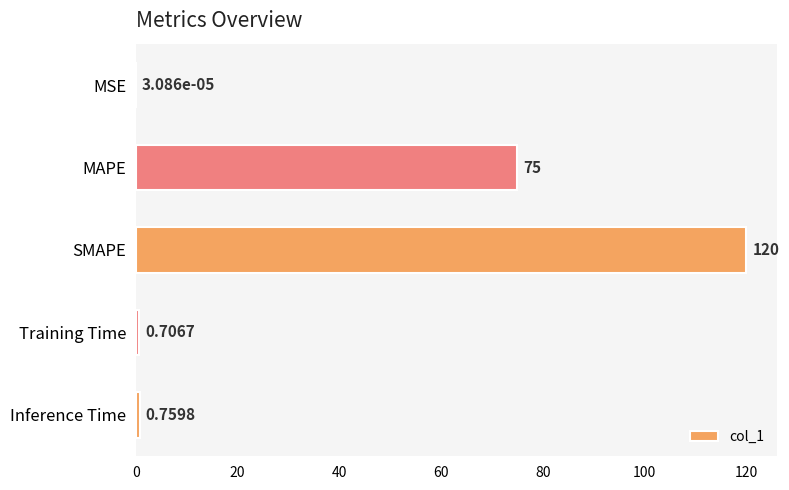

Between MSE and Inference Time, which is larger?

Inference Time